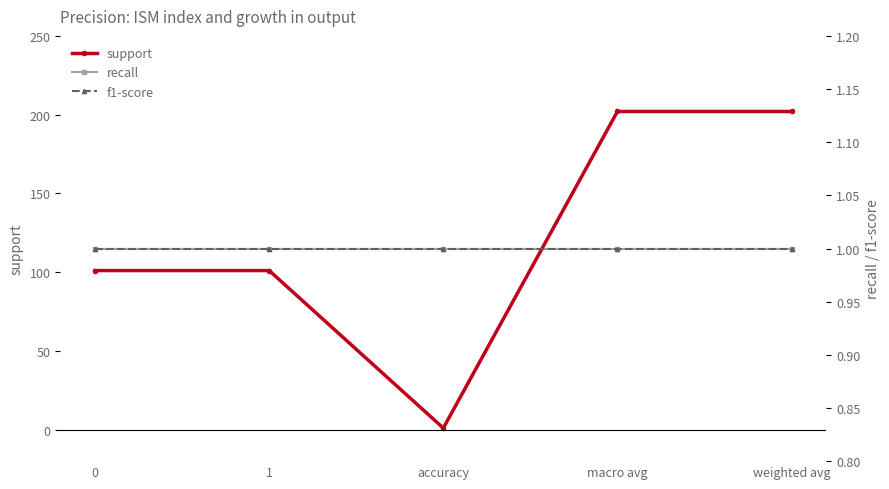

Which label corresponds to the smallest value in the chart?

accuracy